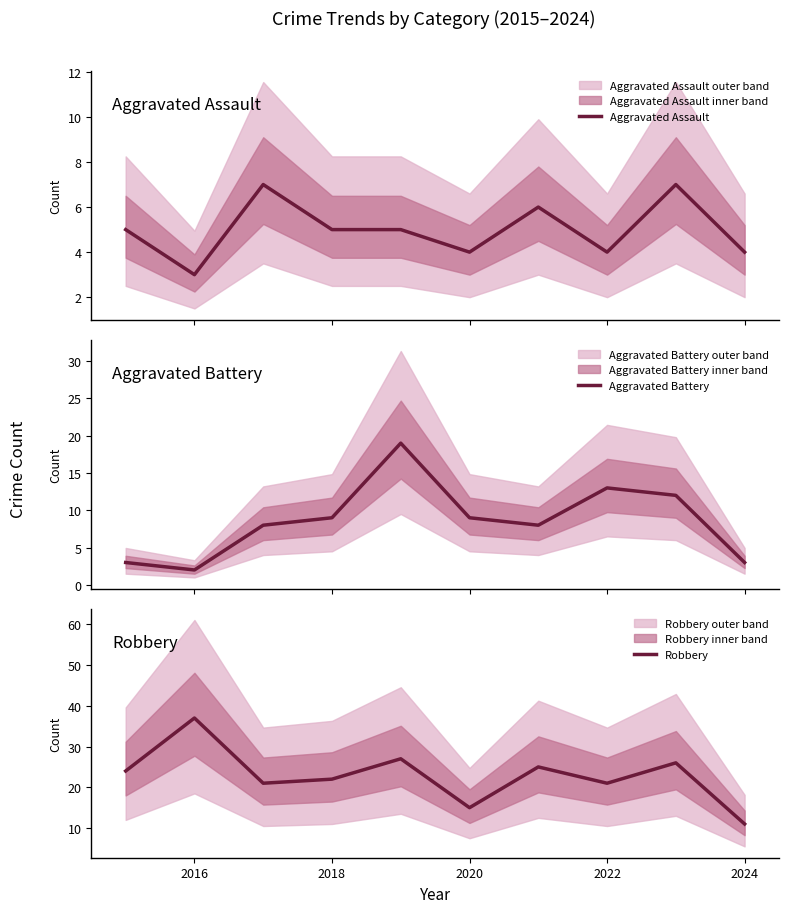

At which category does Robbery reach its first local peak?

2016